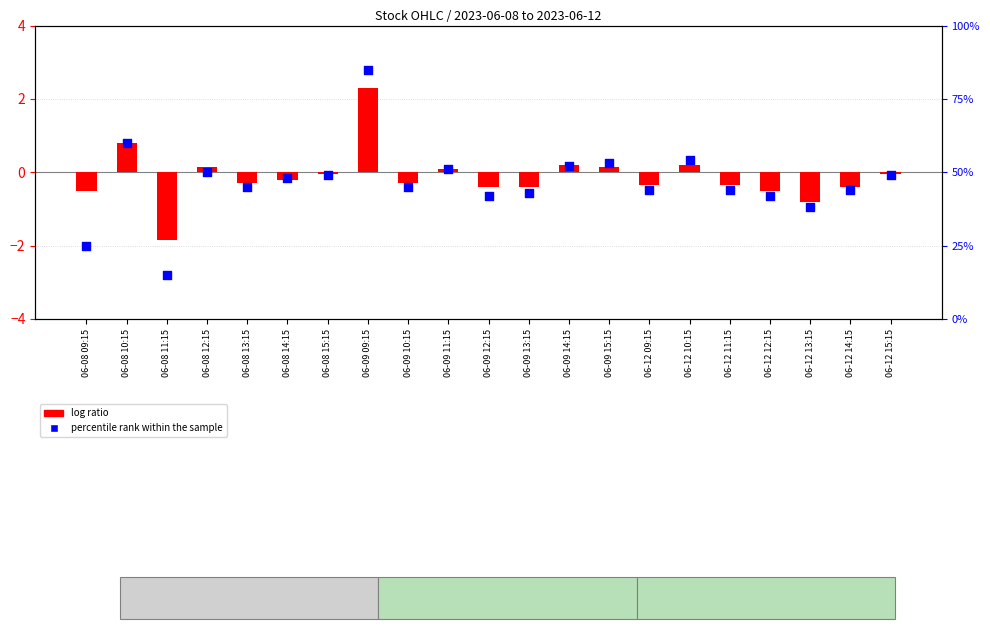

Which series has the largest total across all categories?

percentile rank within the sample